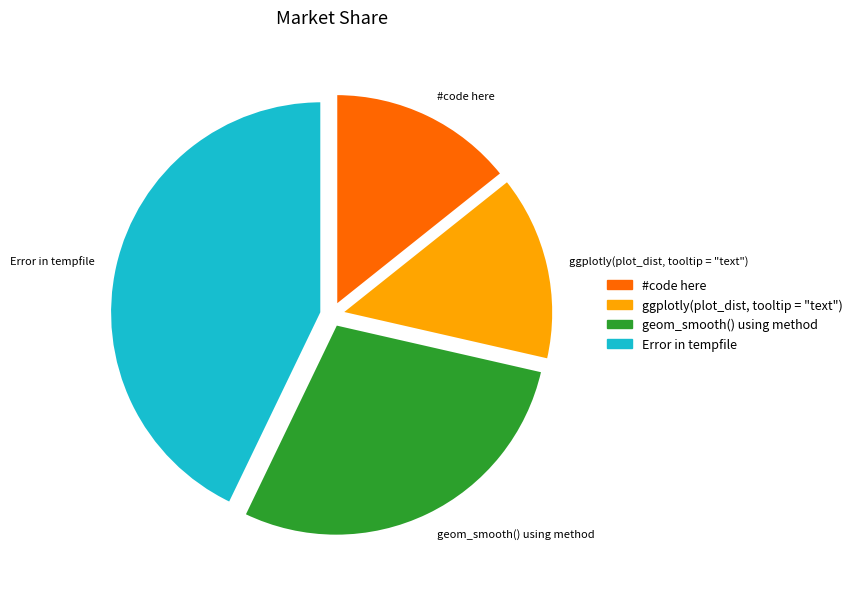

Between geom_smooth() using method and Error in tempfile, which is larger?

Error in tempfile